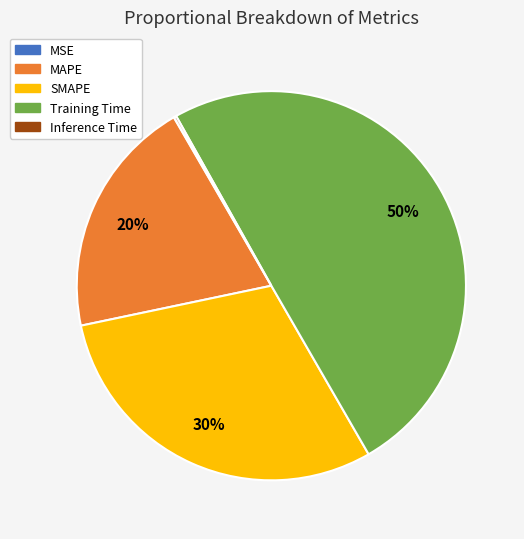

To the nearest percent, what is the difference between the largest and smallest slice percentages?

50%